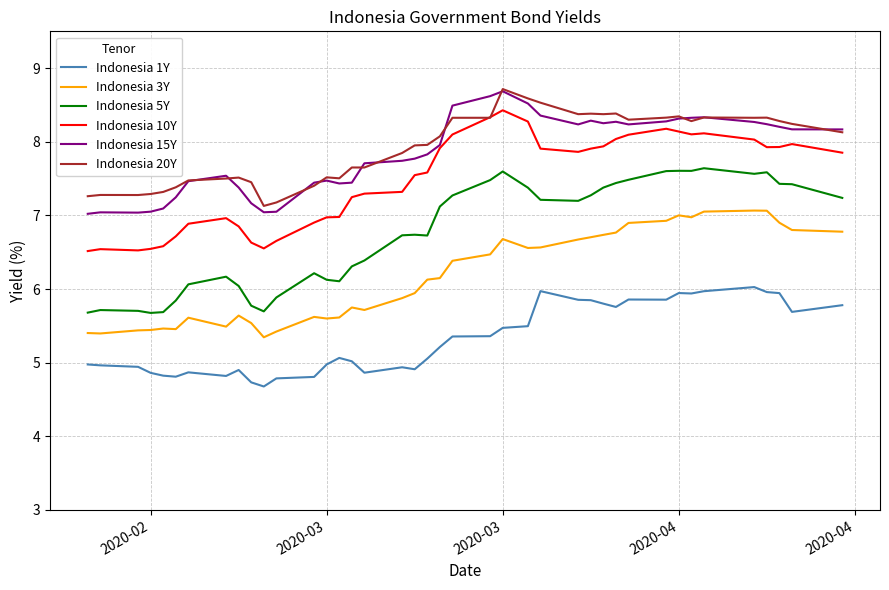

What is the highest value of the Indonesia 1Y series?

6.0